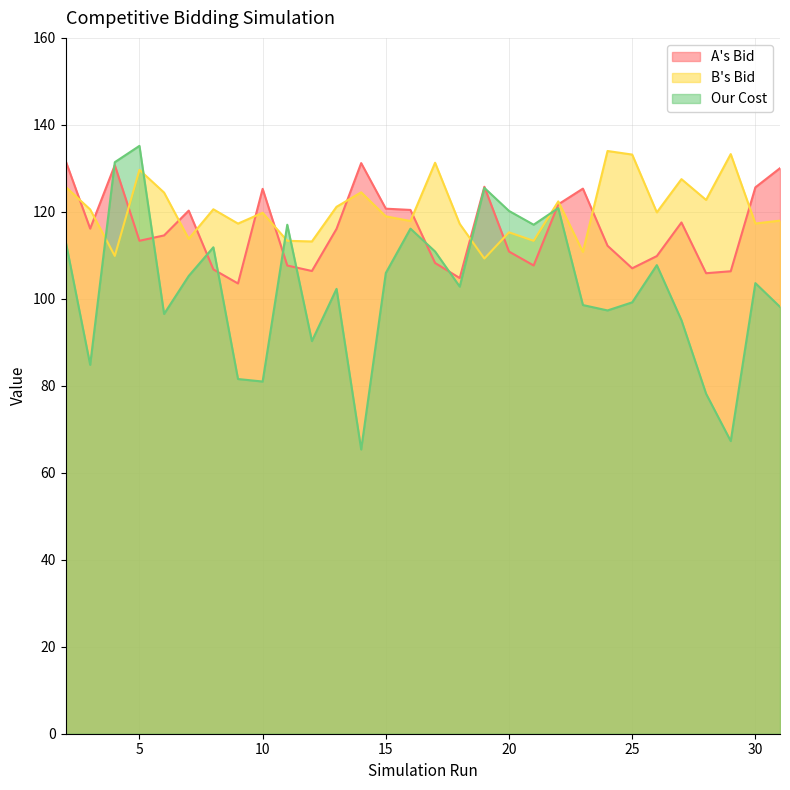

In Our Cost, how many points are higher than both neighbors (excluding endpoints)?

9